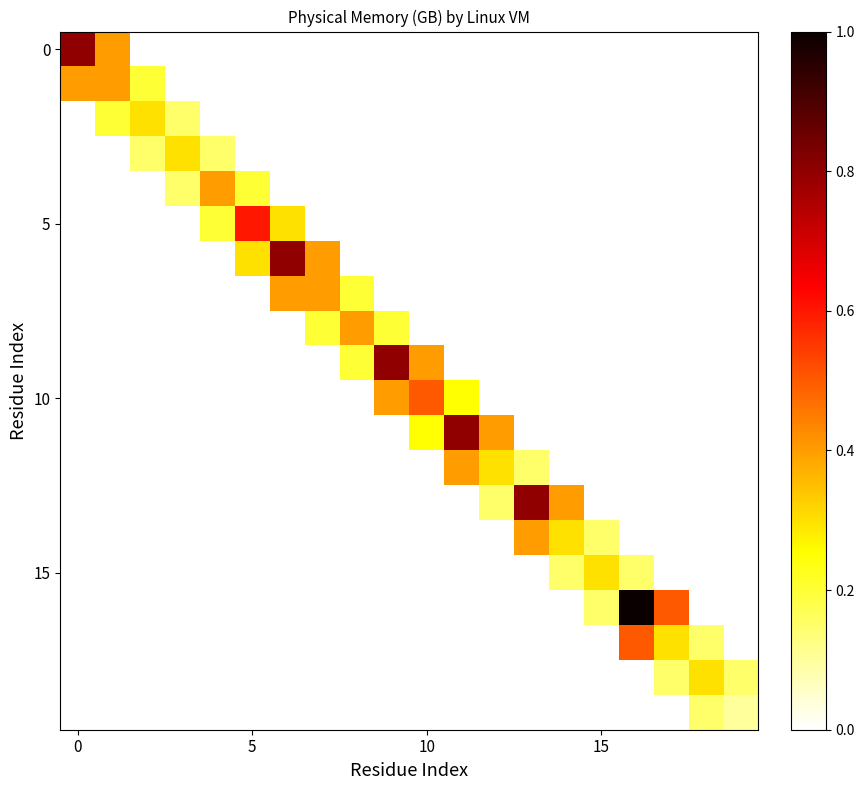

How many series are shown in this chart?

20